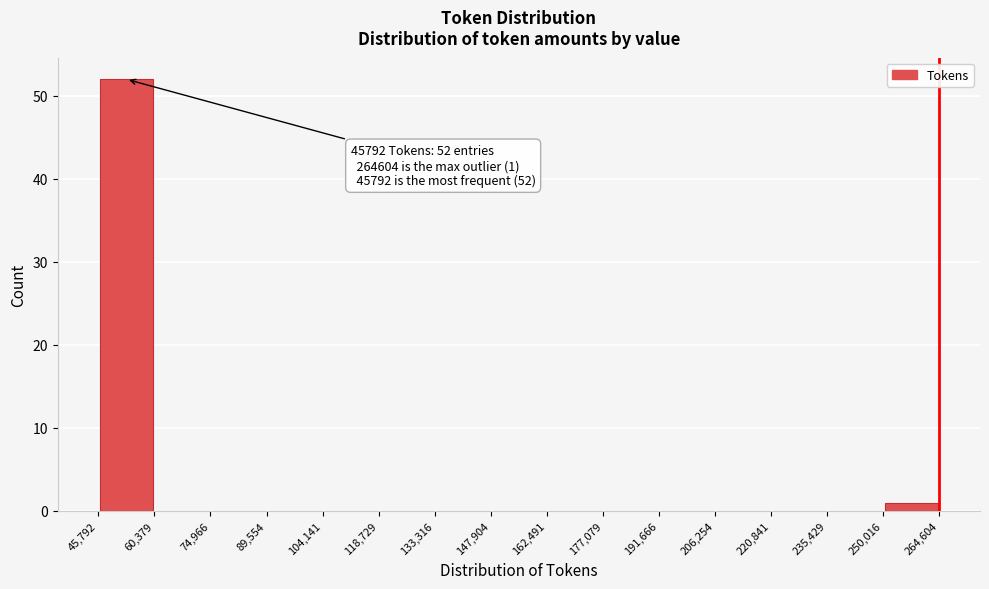

Which range on the x-axis has the tallest bar?

45,792 to 60,379